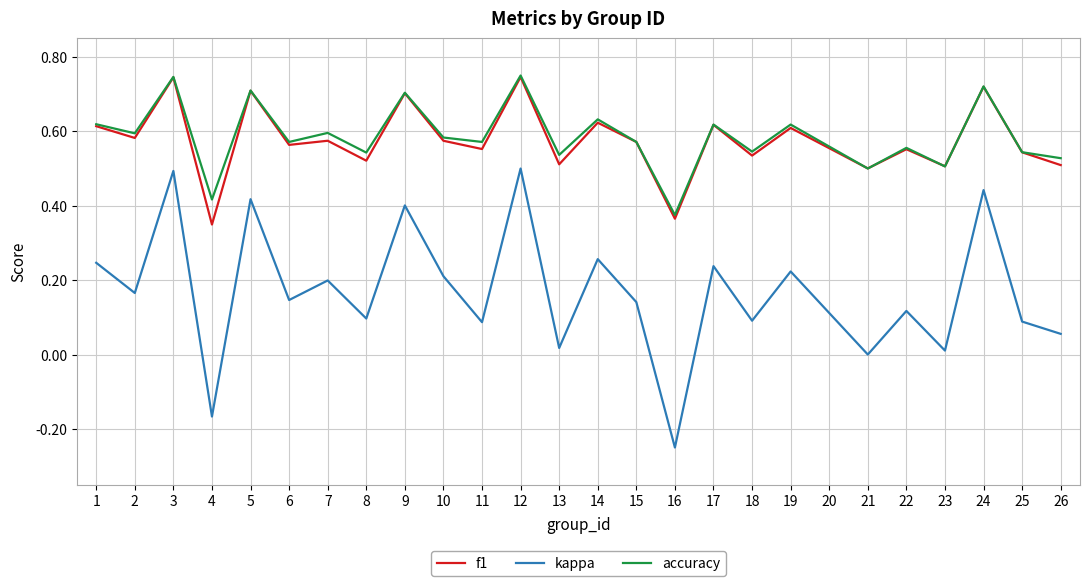

At which category does the chart reach its minimum across all series?

16